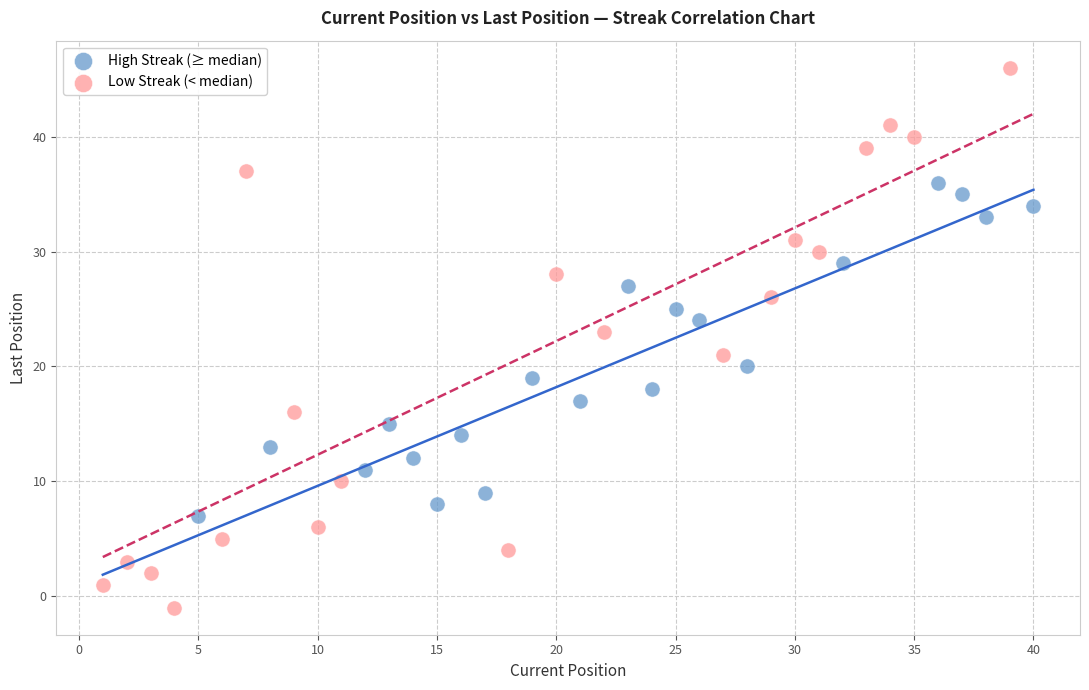

Which series has the widest spread of Y values?

Low Streak (< median)